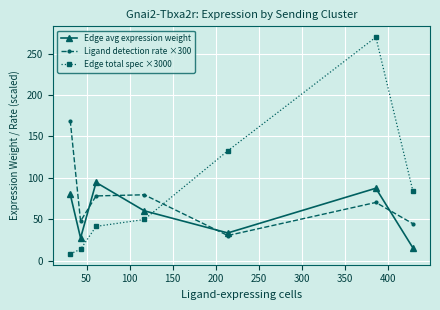

What is the sum of all Edge total spec ×3000 values?

600.0